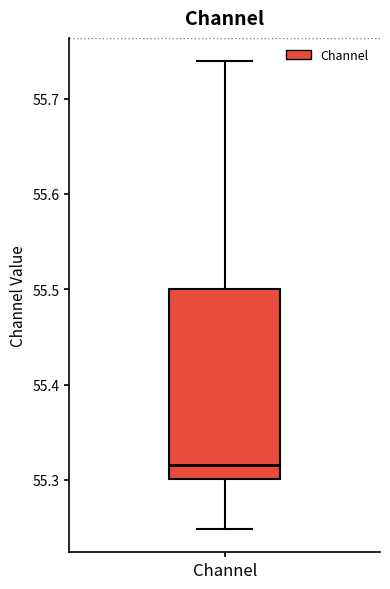

Where does the lower whisker of the box for Channel end on the y-axis? The values are not printed on the chart, so give them approximately, as read against the axis.

55.25